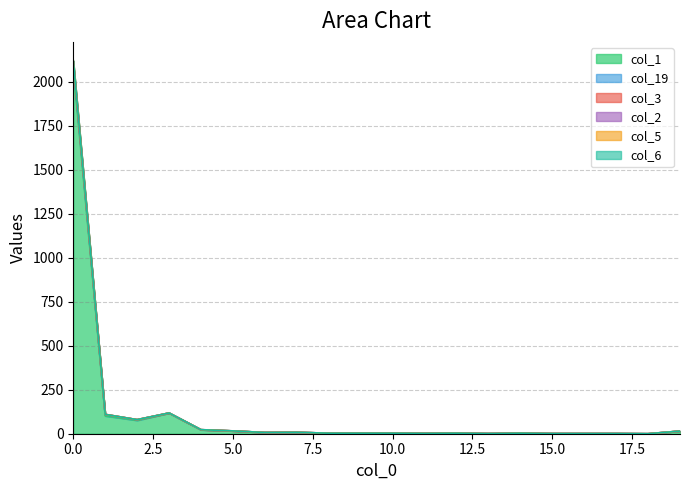

True or false: col_6 and col_1 intersect in this chart.

False